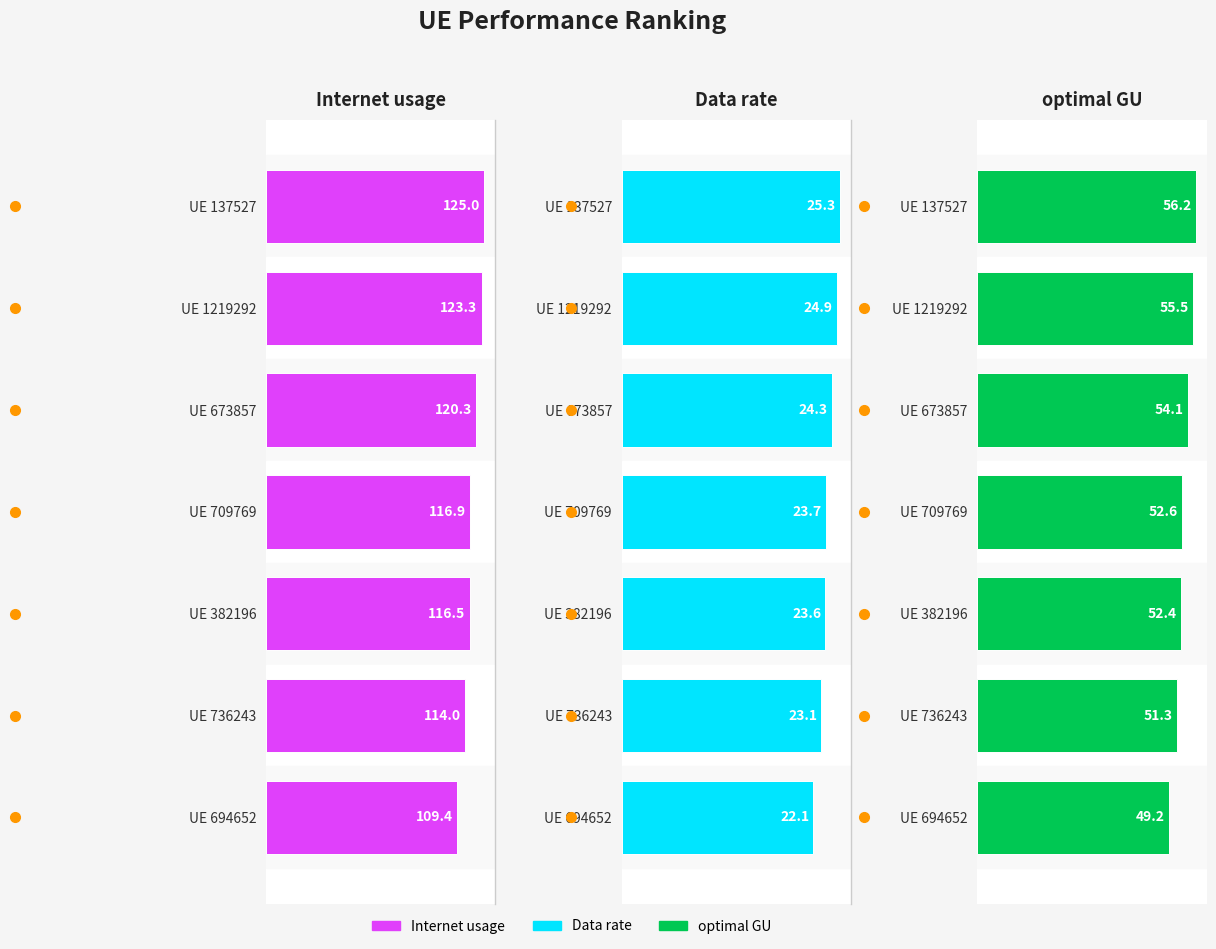

Rank the series by their average value, from lowest to highest.

Data rate, optimal GU, Internet usage